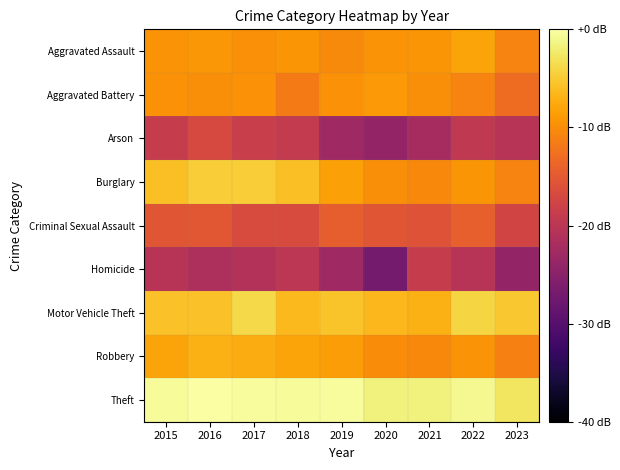

Reading left to right, what are all the values shown in this chart?

Aggravated Assault: 2015=-9.5	2016=-9.2	2017=-9.7	2018=-9.3	2019=-10.3	2020=-9.4	2021=-9.3	2022=-8.1	2023=-10.8
Aggravated Battery: 2015=-9.6	2016=-9.8	2017=-9.6	2018=-11.7	2019=-9.6	2020=-8.9	2021=-9.9	2022=-10.8	2023=-13.0
Arson: 2015=-18.8	2016=-16.9	2017=-18.5	2018=-19.1	2019=-22.9	2020=-23.9	2021=-22.1	2022=-19.5	2023=-20.4
Burglary: 2015=-5.9	2016=-4.7	2017=-4.8	2018=-5.8	2019=-8.4	2020=-9.9	2021=-10.4	2022=-9.3	2023=-10.8
Criminal Sexual Assault: 2015=-15.5	2016=-15.2	2017=-16.7	2018=-16.7	2019=-14.5	2020=-15.5	2021=-15.8	2022=-14.2	2023=-17.6
Homicide: 2015=-20.4	2016=-21.5	2017=-20.9	2018=-19.9	2019=-22.9	2020=-26.9	2021=-18.8	2022=-20.4	2023=-23.9
Motor Vehicle Theft: 2015=-5.8	2016=-5.7	2017=-3.8	2018=-6.3	2019=-5.6	2020=-6.5	2021=-7.1	2022=-4.2	2023=-5.3
Robbery: 2015=-8.1	2016=-7.1	2017=-7.4	2018=-8.0	2019=-8.6	2020=-10.1	2021=-10.3	2022=-9.5	2023=-11.2
Theft: 2015=-0.5	2016=0.0	2017=-0.4	2018=-0.5	2019=-0.4	2020=-1.7	2021=-1.6	2022=-0.8	2023=-2.8